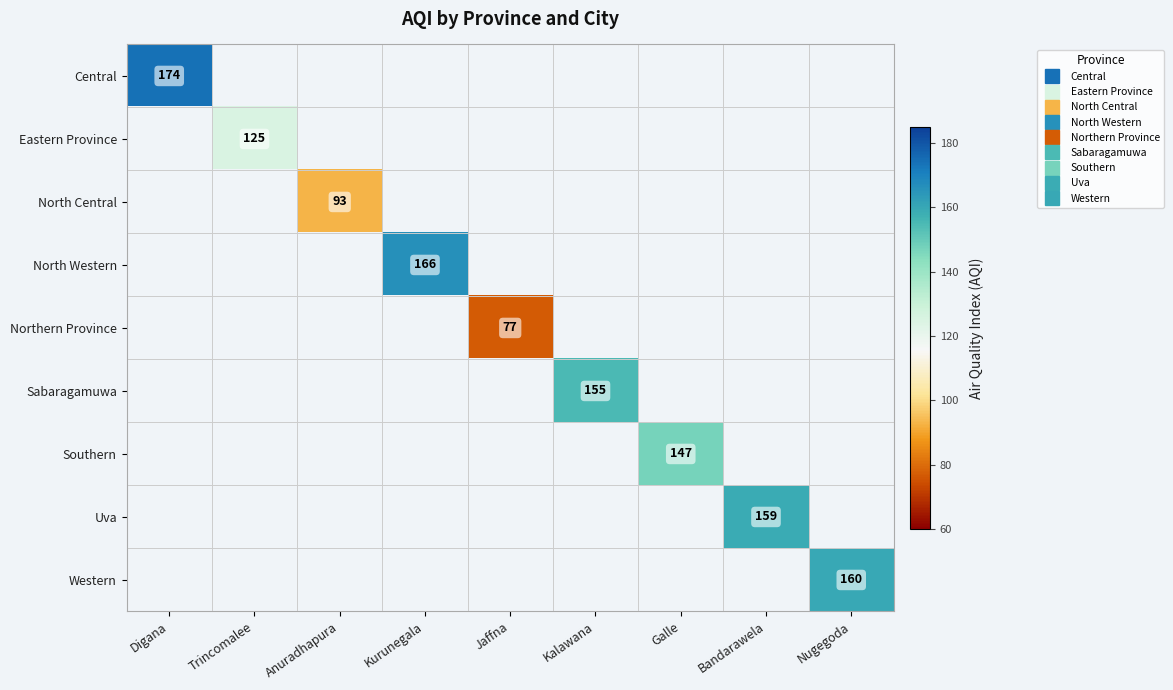

What is the greatest value displayed?

174.0